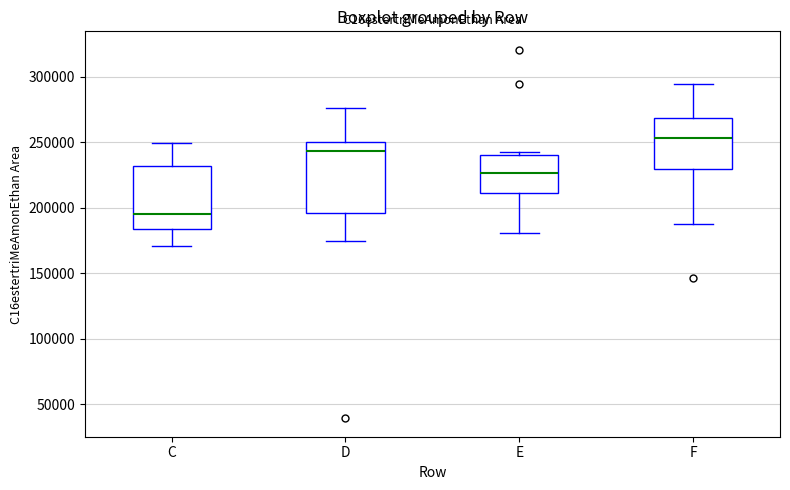

Which box's median line is the lowest?

C